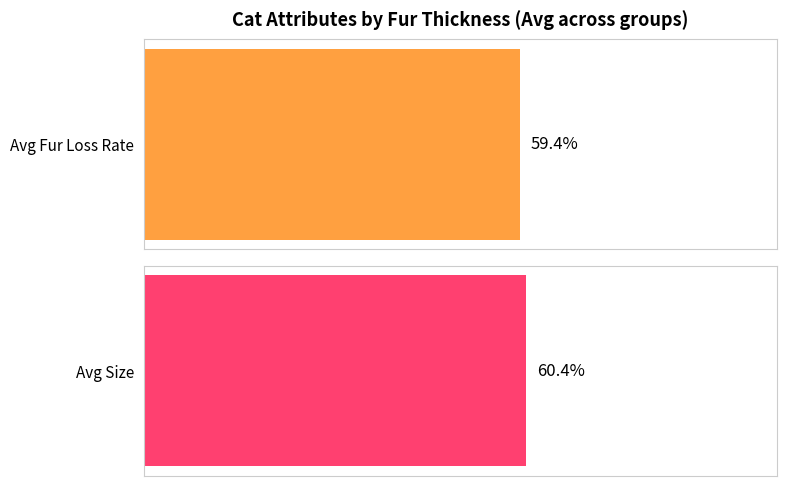

What are all the series names shown in the legend?

Avg Fur Loss Rate, Avg Size